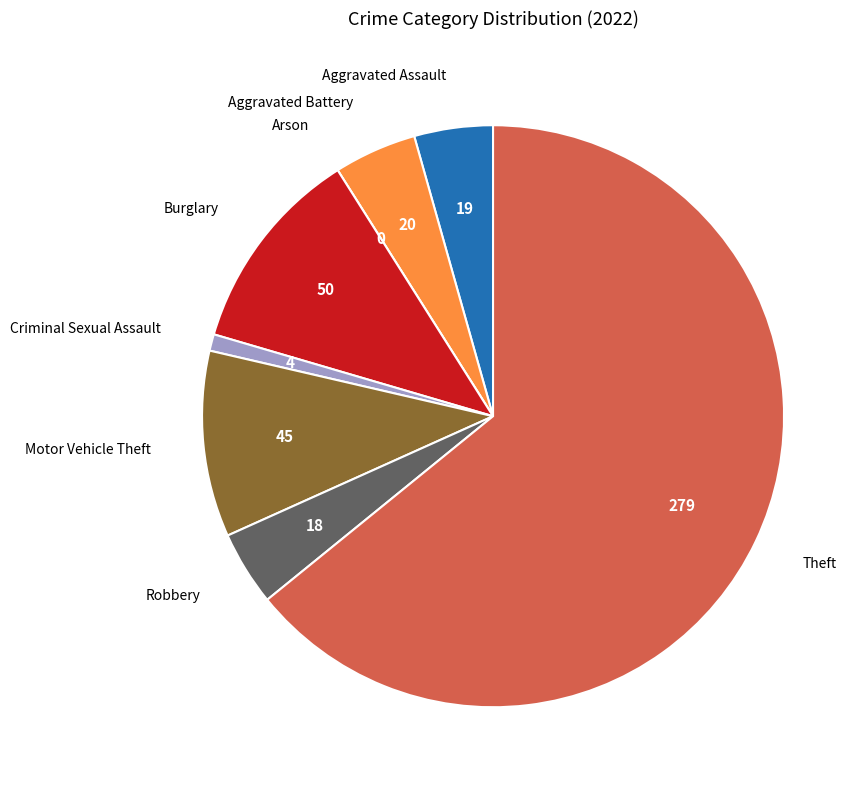

Is it true that Criminal Sexual Assault is 1% of the pie?

True